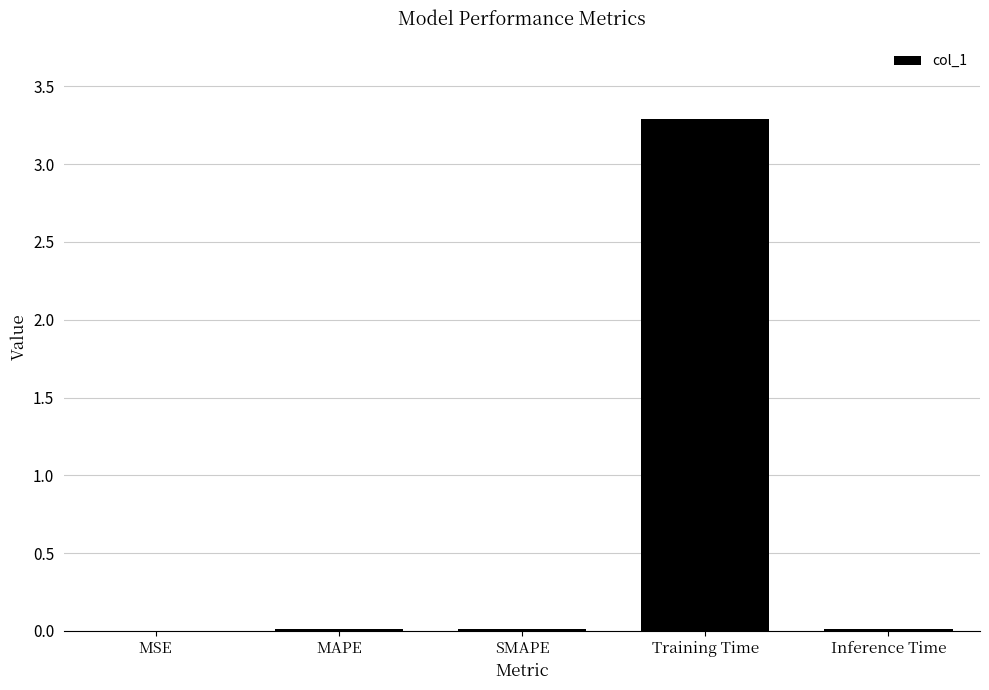

At which category does the chart reach its peak across all series?

Training Time